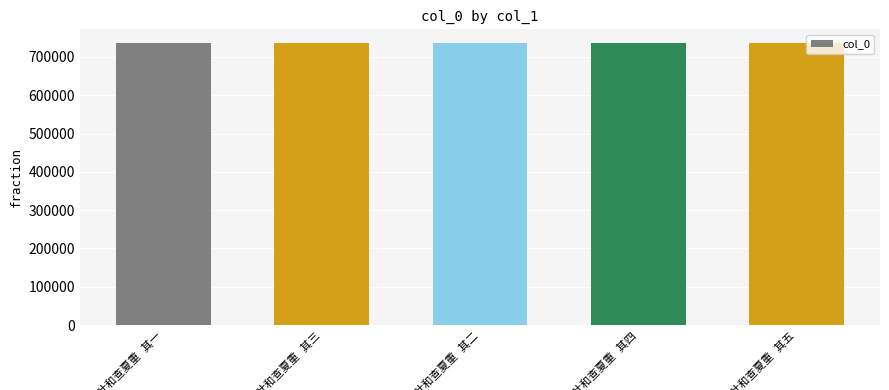

What is the sum of all values?

3675785